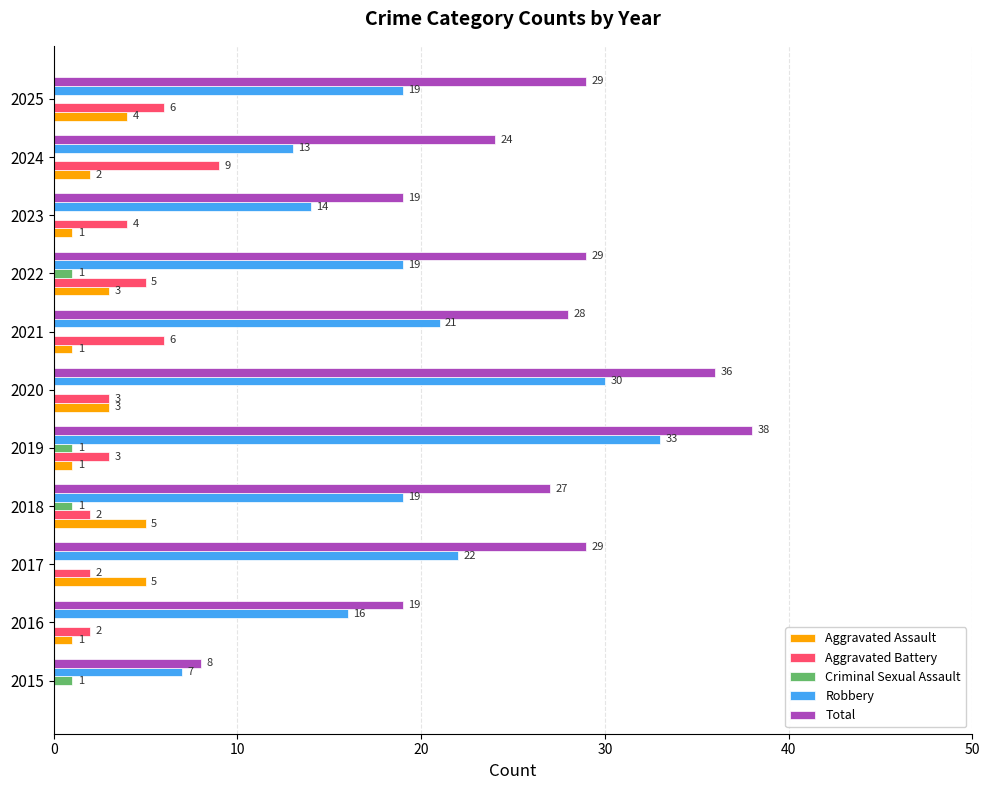

How many Aggravated Assault values are between 1 and 4?

8